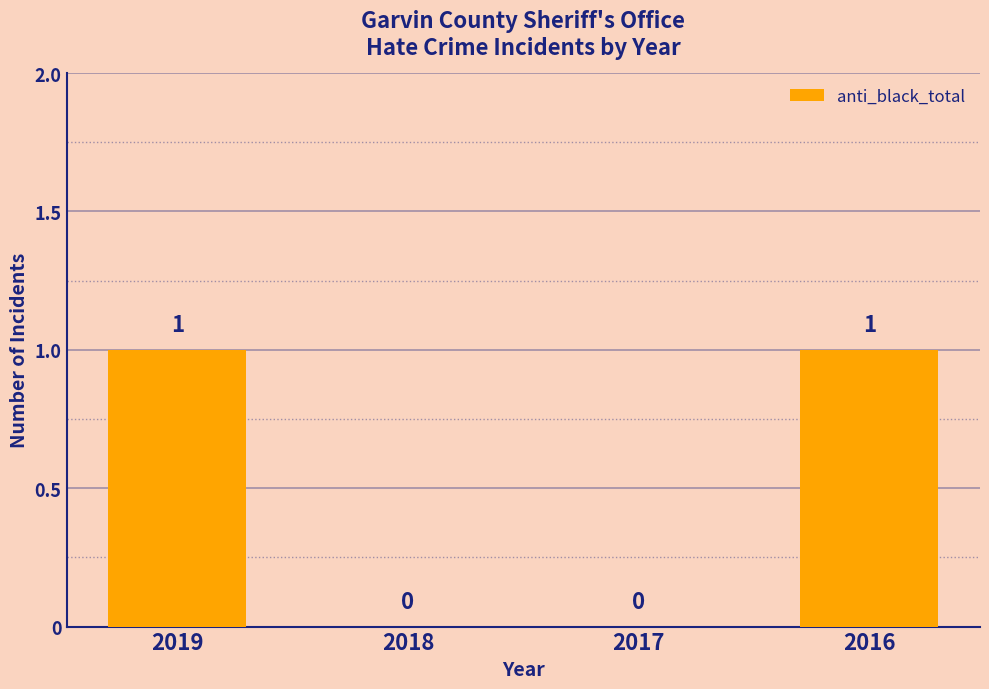

The value at 2019 is 1. True or false?

True